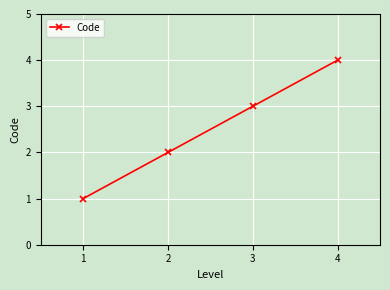

Is it true that the value at 4 is 4?

True